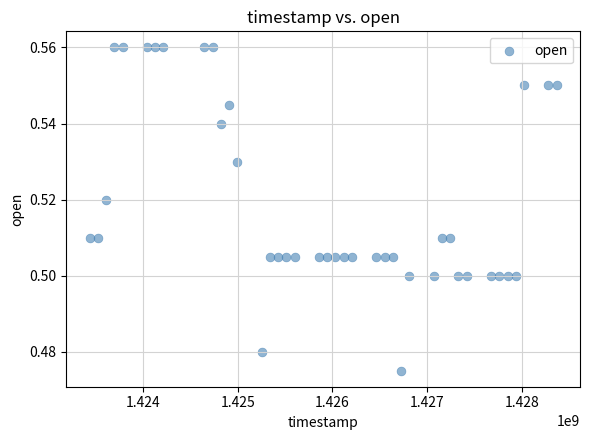

What is the range of X values (max minus min)?

4924800.0